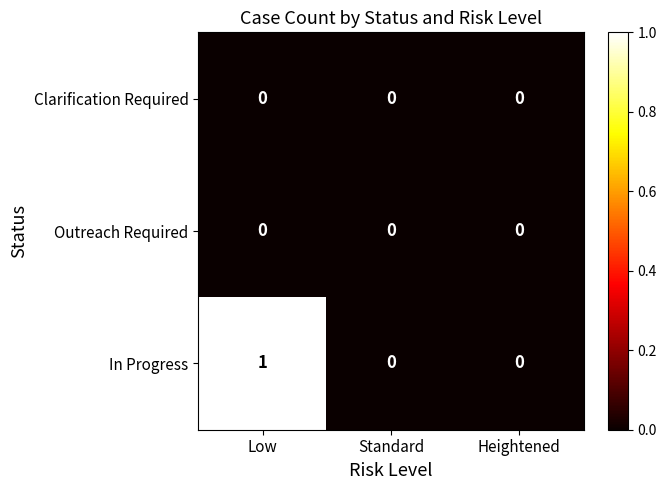

How many In Progress values are between 0 and 1?

3